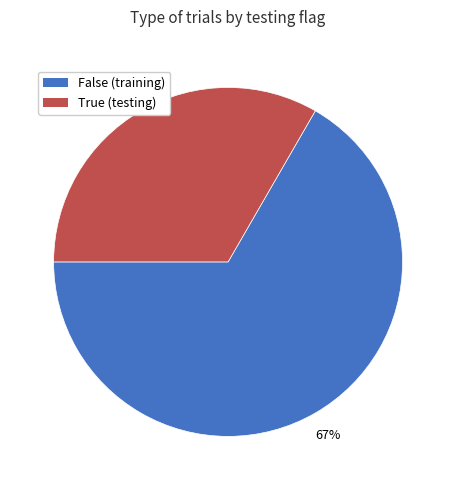

How many segments does this pie chart have?

2